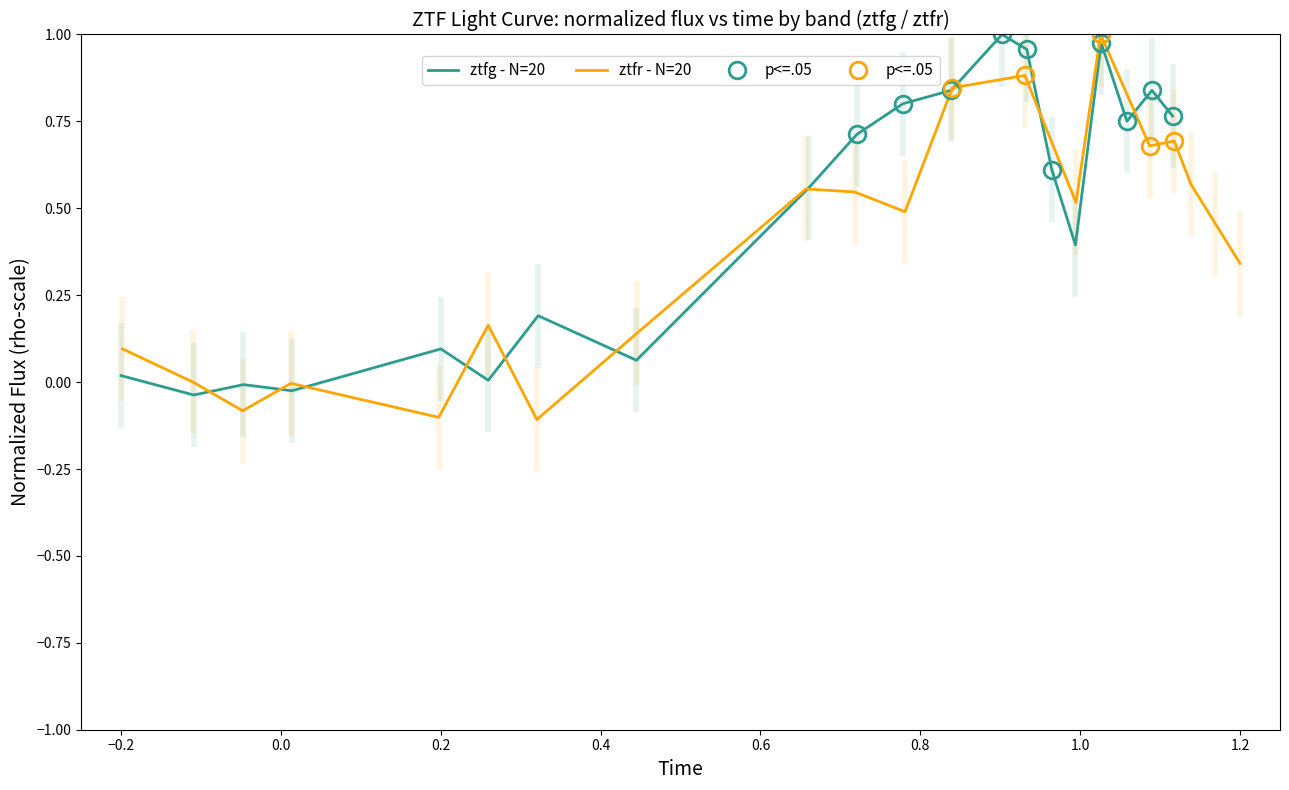

Which series has the largest total across all categories?

ztfg - N=20